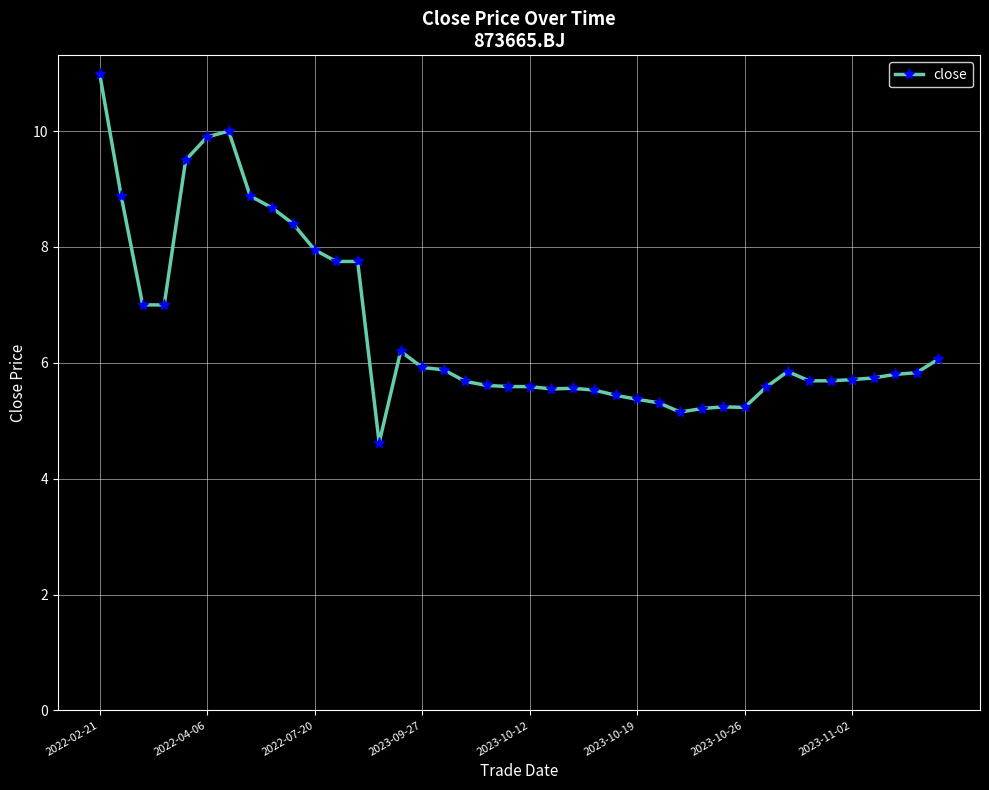

What is the minimum value shown in the chart?

4.6